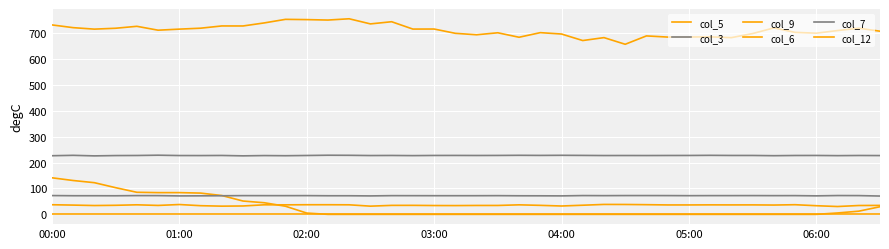

At which label does col_3 reach its peak?

05:00